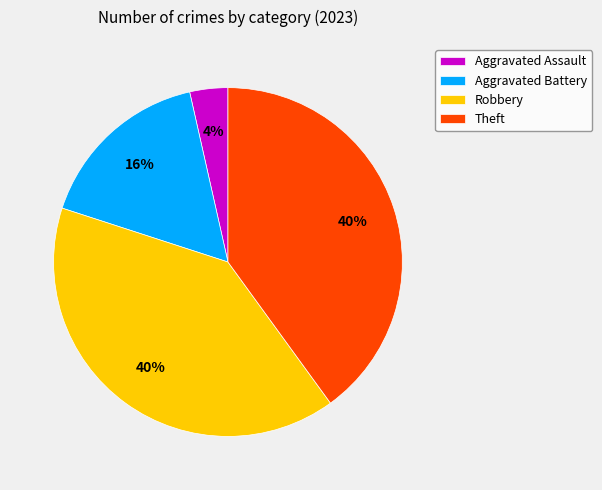

To the nearest percent, what portion does Theft represent?

40%